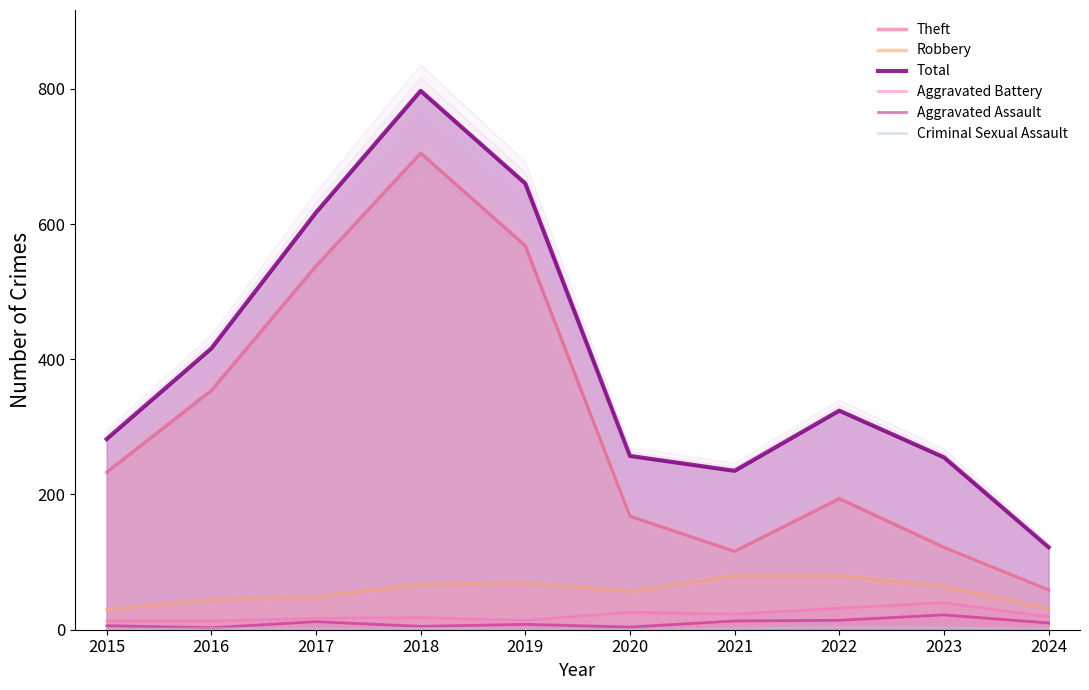

The value of Robbery at 2022 is 134. True or false?

False